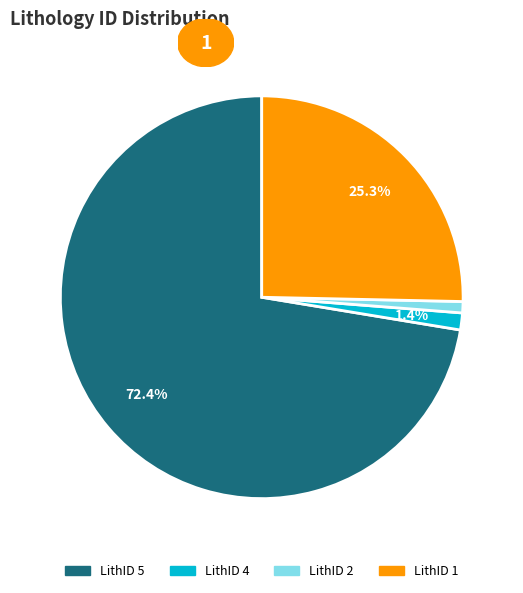

Does any single category account for the majority?

Yes